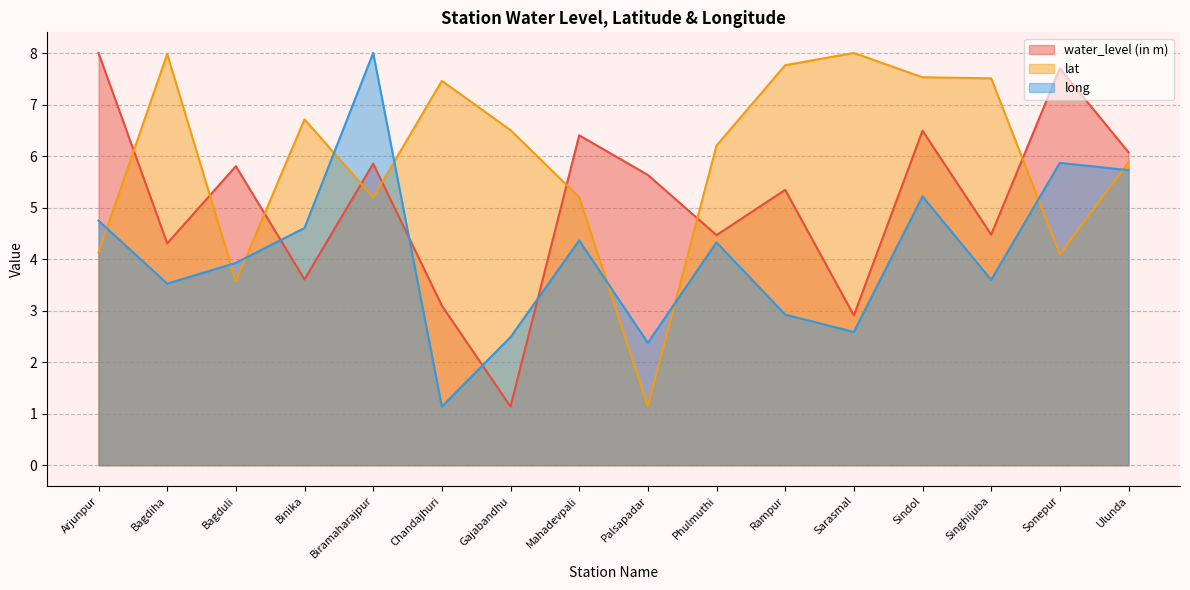

How many categories are shown in the chart?

16